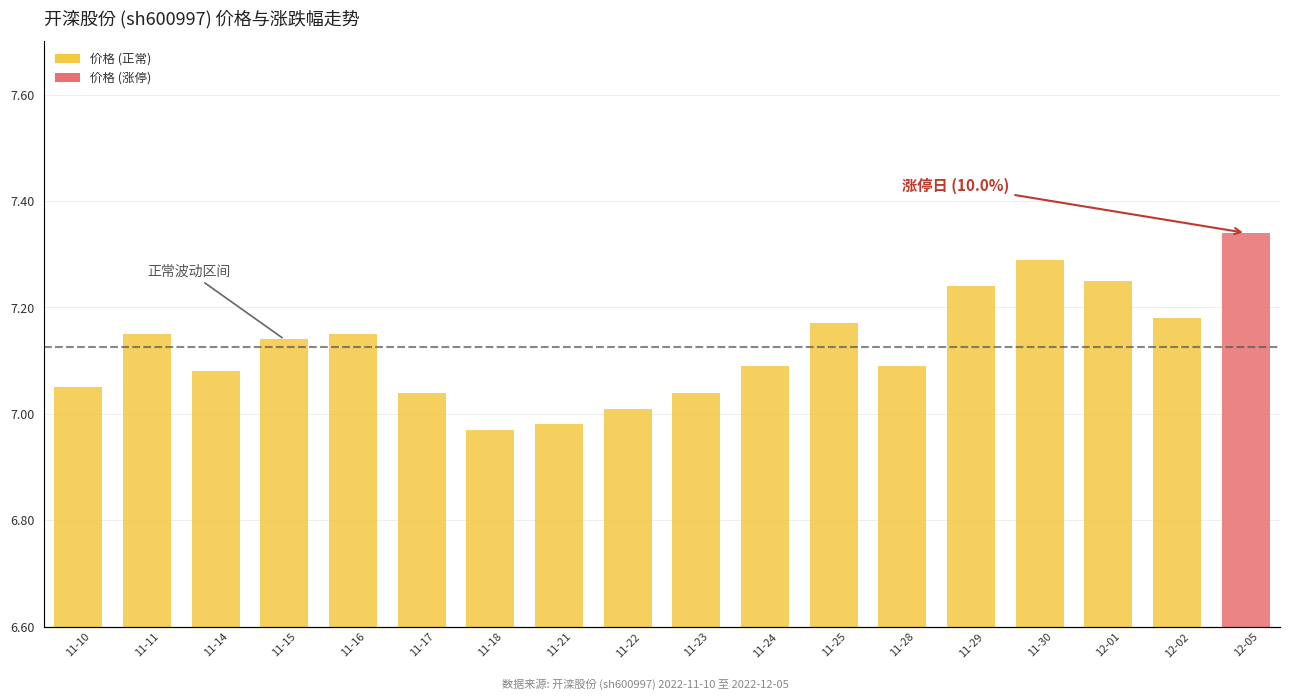

Which has a higher value, 11-30 or 11-14?

11-30